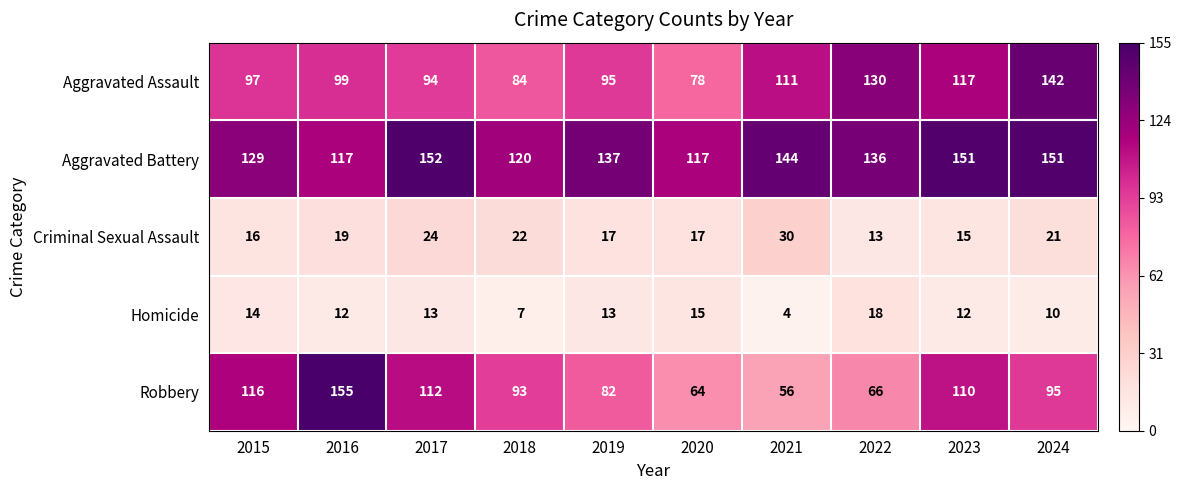

At 2024, list the series in order from smallest to largest.

Homicide, Criminal Sexual Assault, Robbery, Aggravated Assault, Aggravated Battery